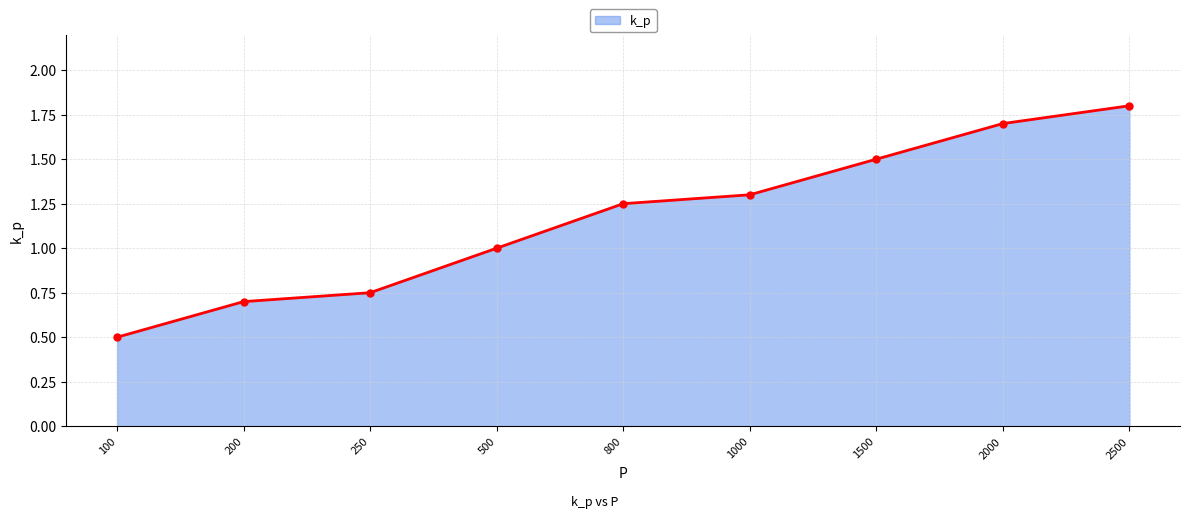

Which category has the lowest value across all series?

100